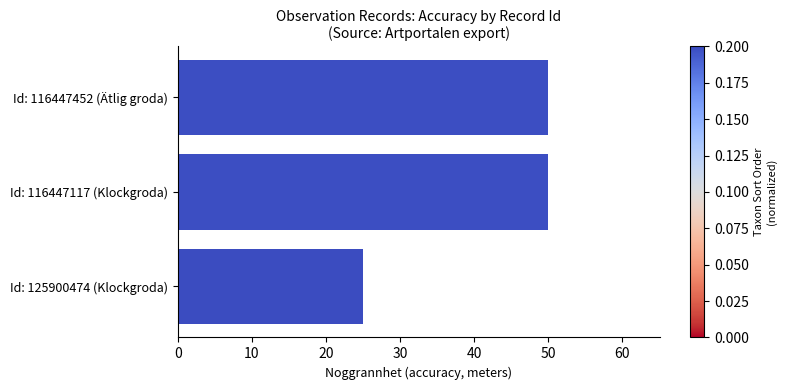

What is the sum of the values at Id: 125900474 (Klockgroda) and Id: 116447452 (Ätlig groda)?

75